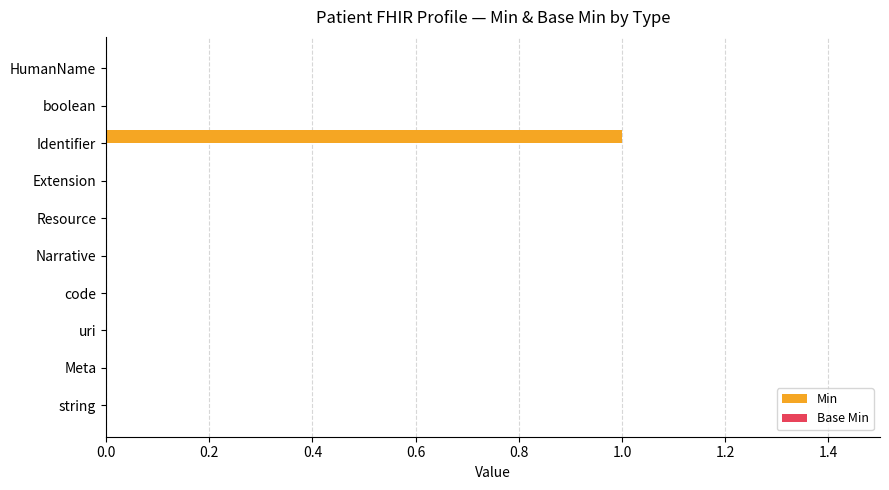

Reading top to bottom, list all the values displayed in this chart.

HumanName=0	boolean=0	Identifier=1	Extension=0	Resource=0	Narrative=0	code=0	uri=0	Meta=0	string=0